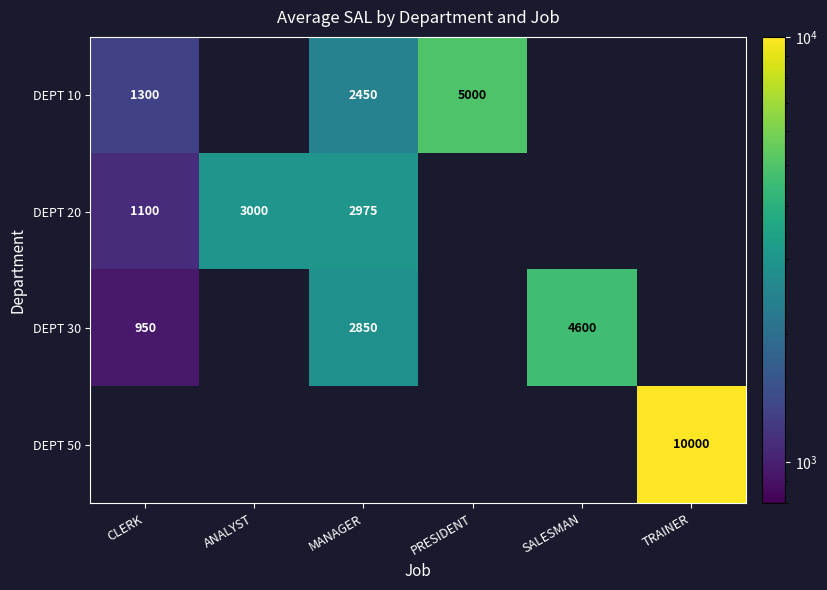

Is it true that DEPT 10 equals 2818 at PRESIDENT?

False